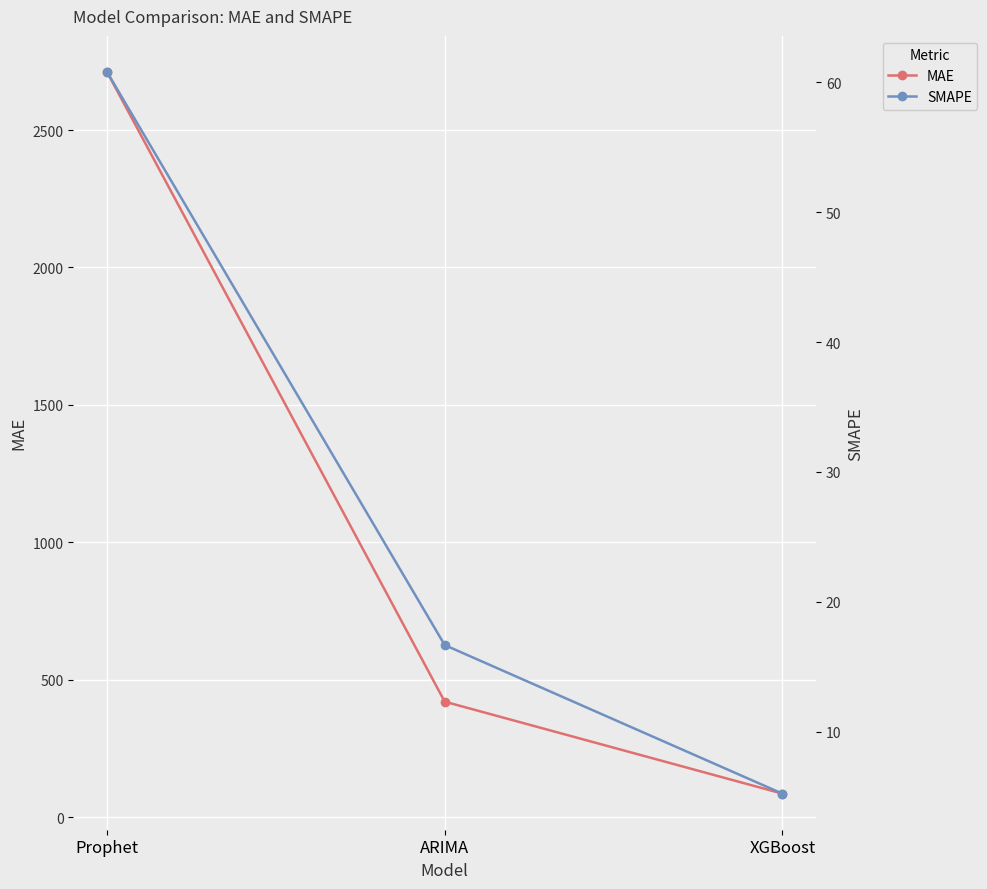

Rank the series by their average value, from highest to lowest.

MAE, SMAPE